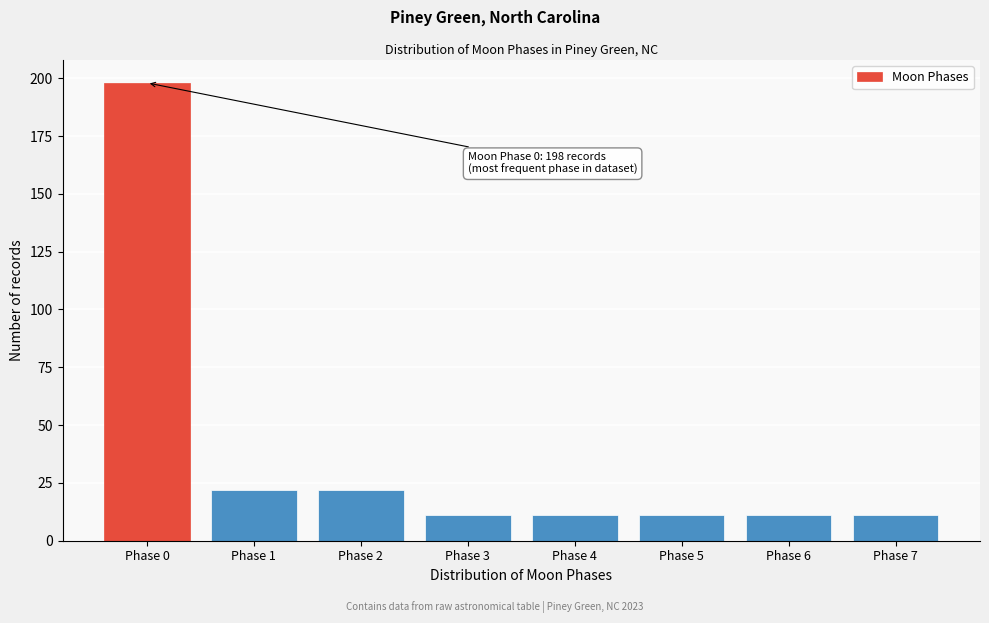

Reading right to left, list all the values displayed in this chart.

Phase 7=11	Phase 6=11	Phase 5=11	Phase 4=11	Phase 3=11	Phase 2=22	Phase 1=22	Phase 0=198